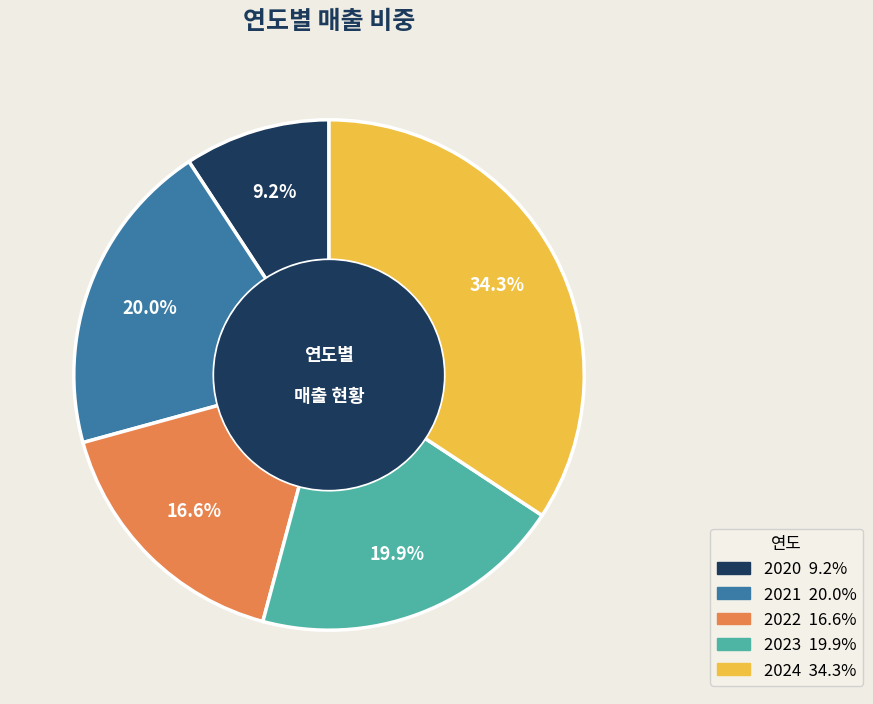

What percentage is the 2021 slice, to the nearest percent?

20%